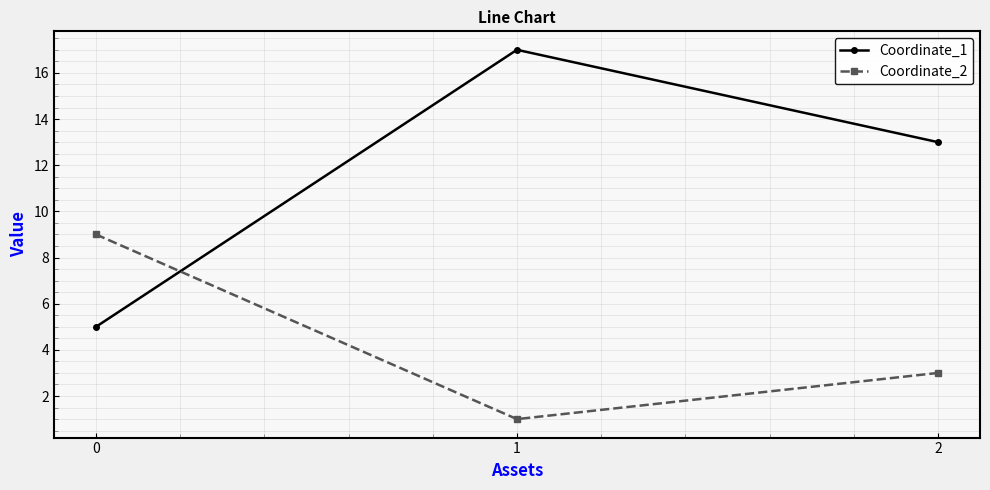

What is the total value across all series at 2?

16